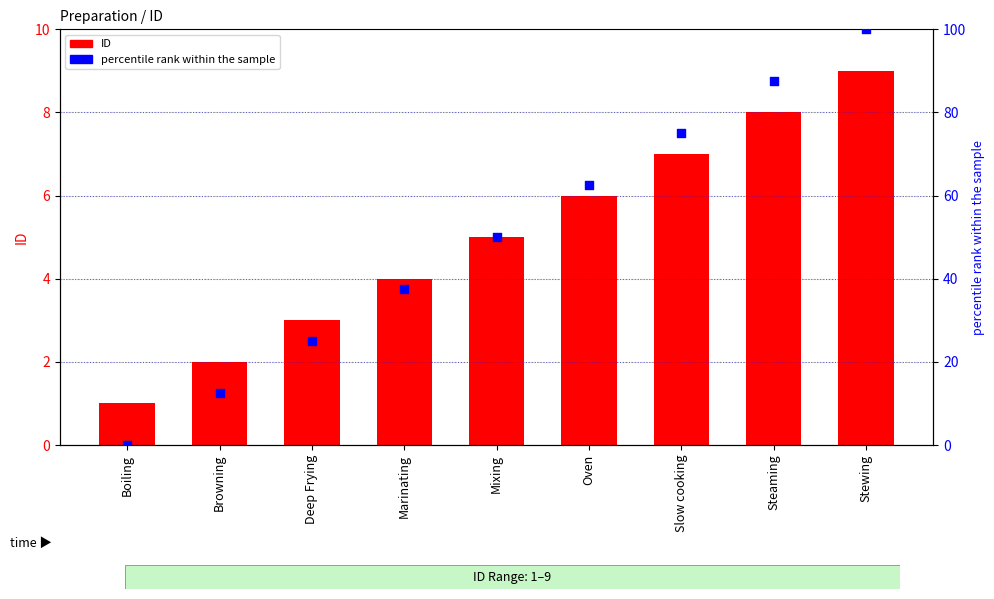

Which series has the widest spread of Y values?

percentile rank within the sample